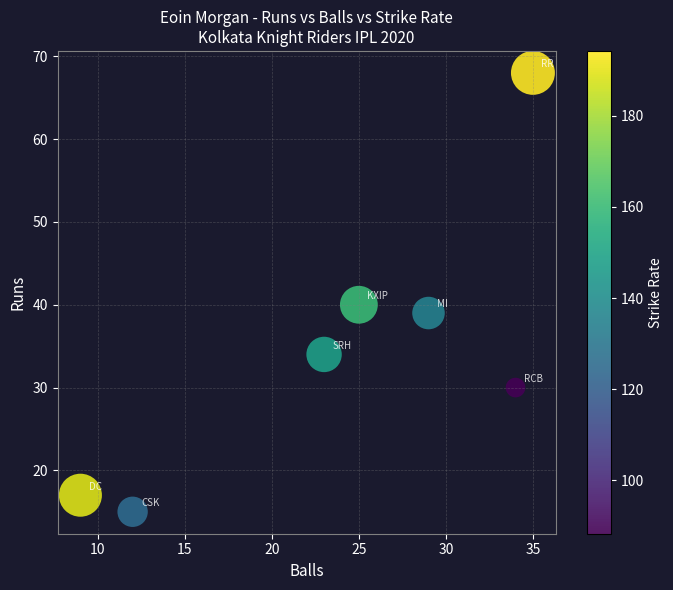

List the coordinates of all points as (Y, X) pairs, reading left to right.

(17, 9)  (15, 12)  (34, 23)  (40, 25)  (39, 29)  (30, 34)  (68, 35)